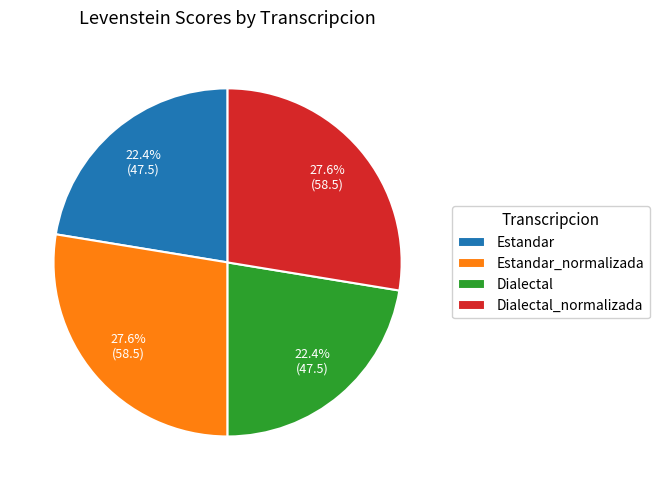

Is it true that Estandar is 29% of the pie?

False